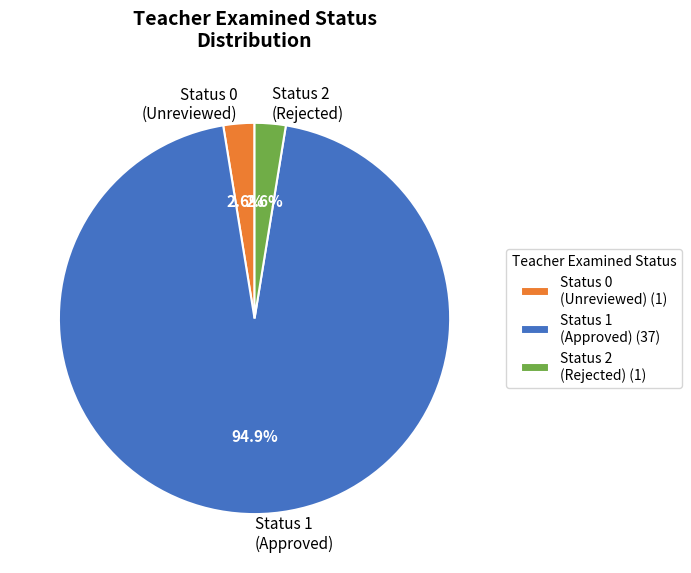

What percentage do Status 1 (Approved) and Status 2 (Rejected) together represent?

97.4%